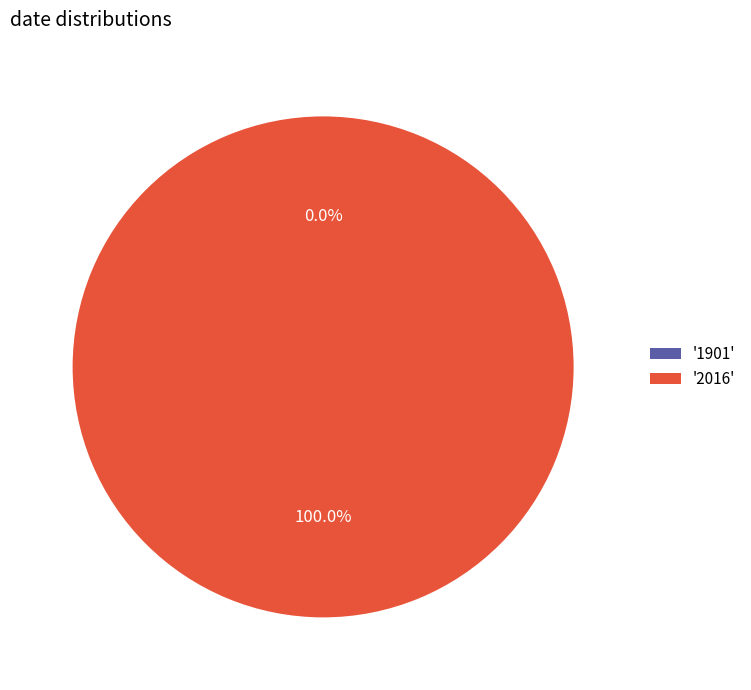

Is the sum of 1901 and 2016 greater than half?

Yes